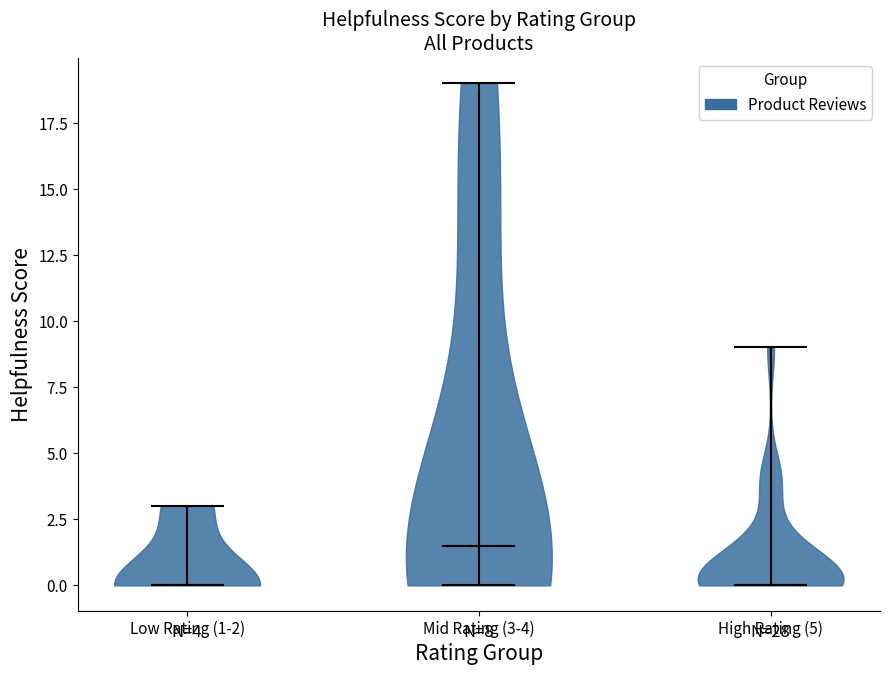

Which violin has the highest median line?

Mid Rating (3-4)